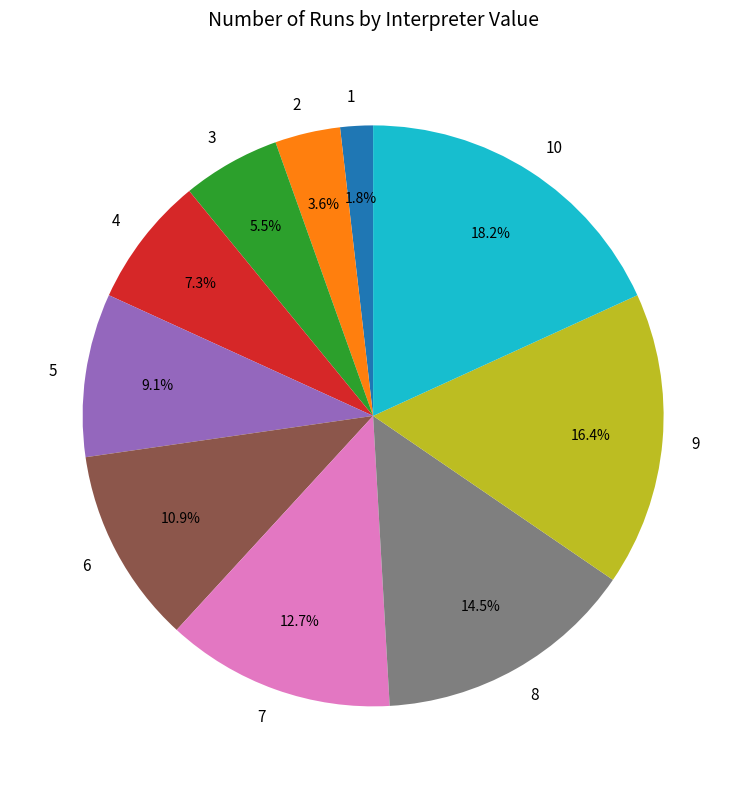

To the nearest percent, what portion does 4 represent?

7%